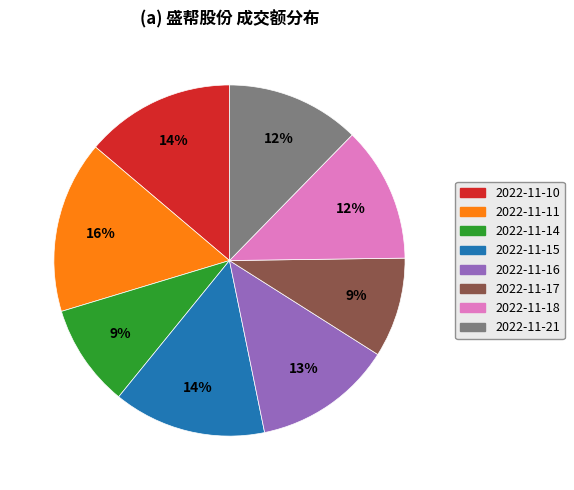

How many slices are in this pie chart?

8